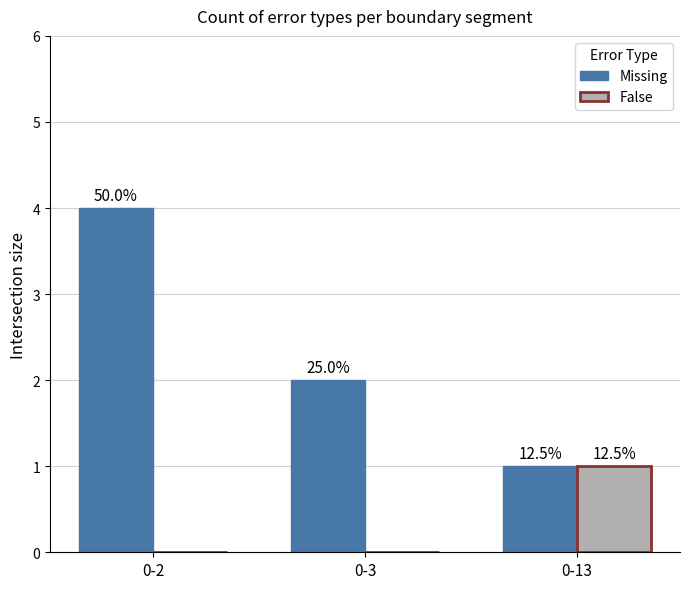

Rank the series by their average value, from highest to lowest.

Missing, False